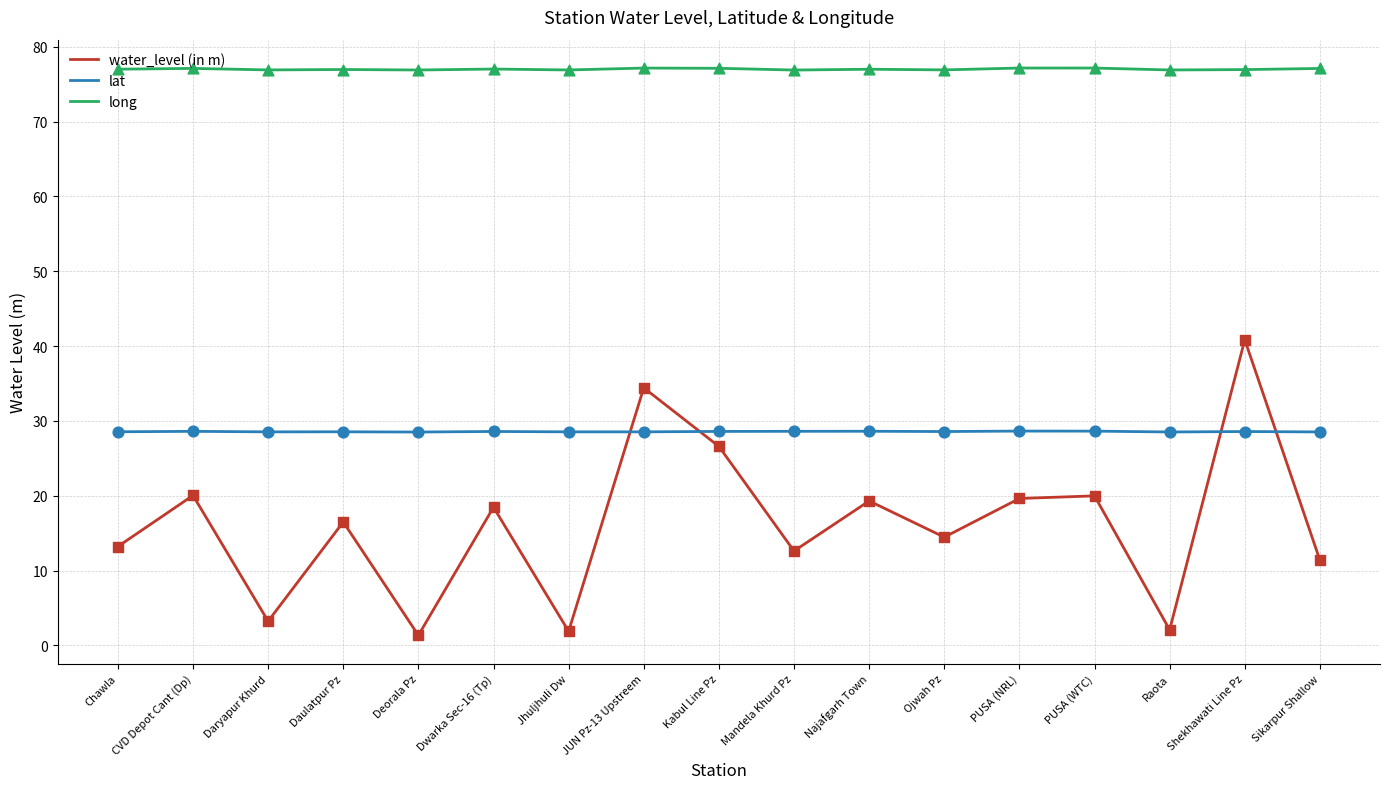

Is the value of water_level (in m) at Daulatpur Pz greater than the value of long at Mandela Khurd Pz?

No